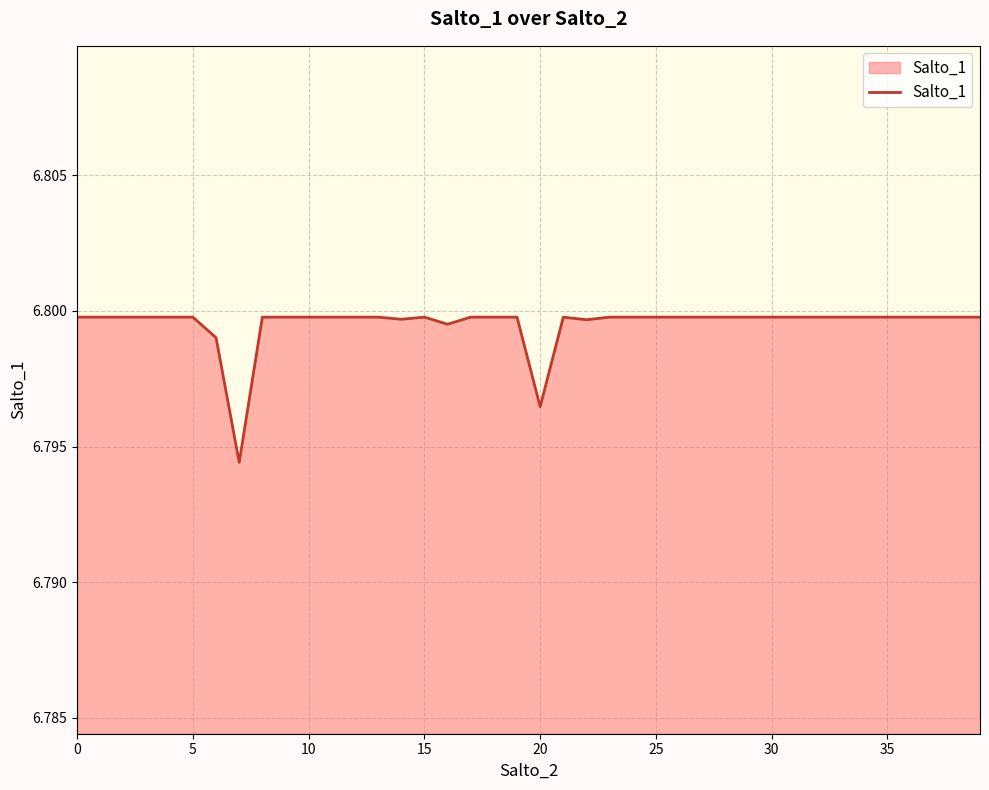

Is this an area chart (filled region under the line)?

Yes